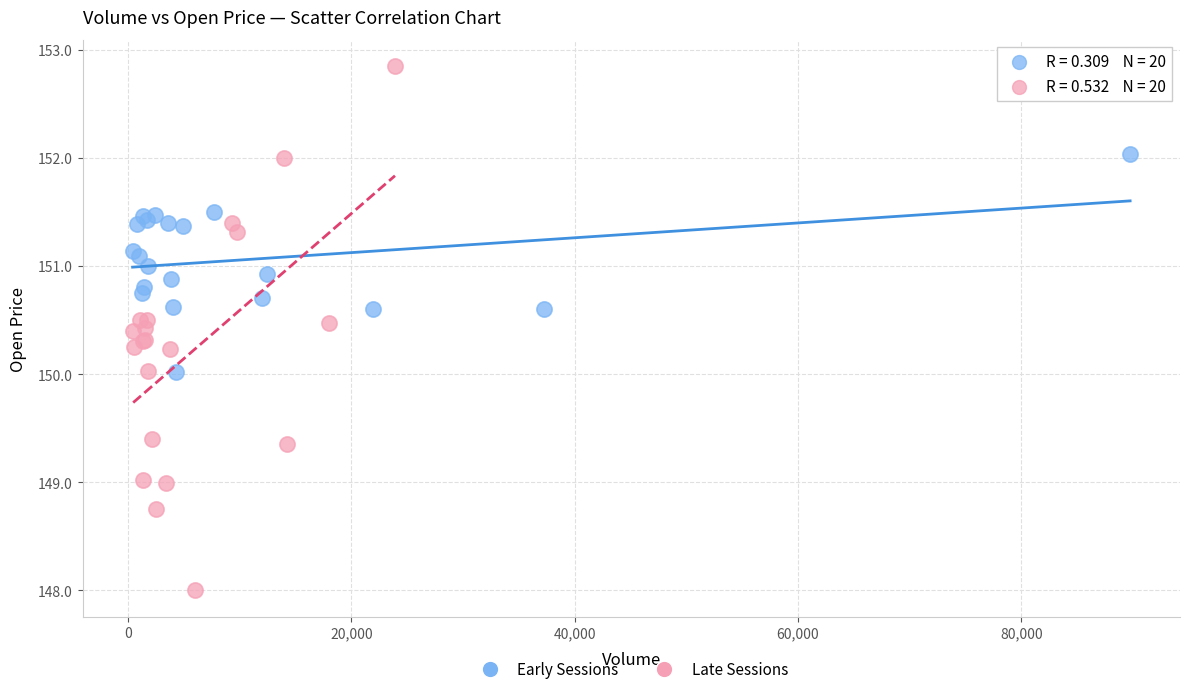

Which series contains the lowest Y value?

Late Sessions